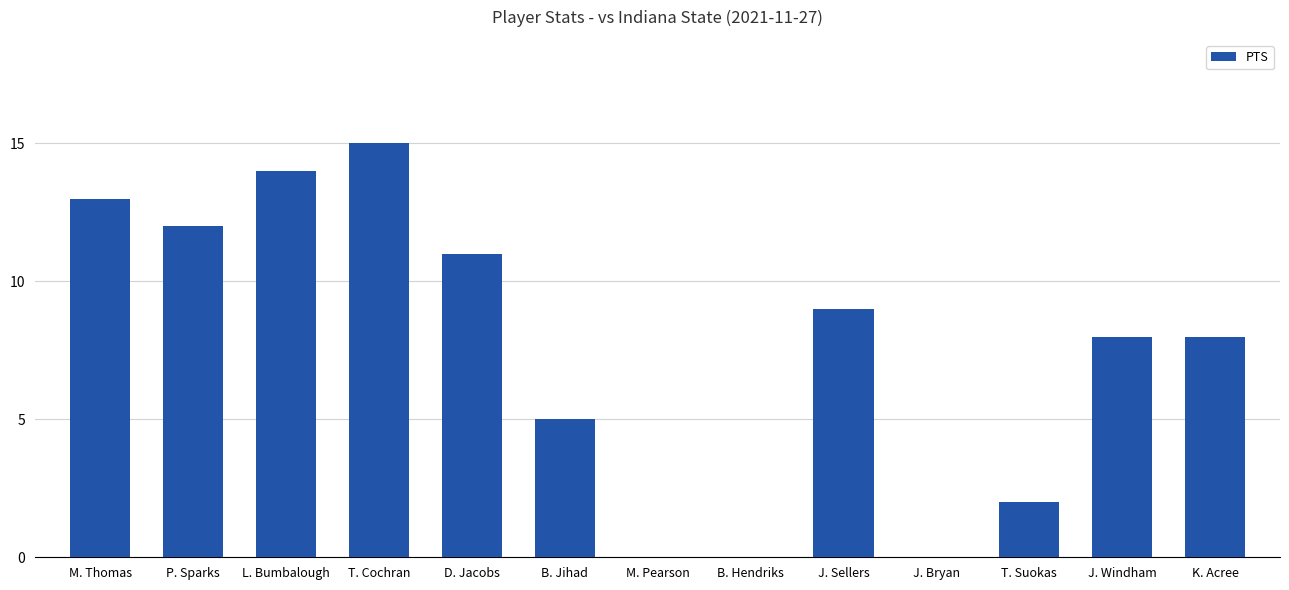

How many data points does each series have?

13